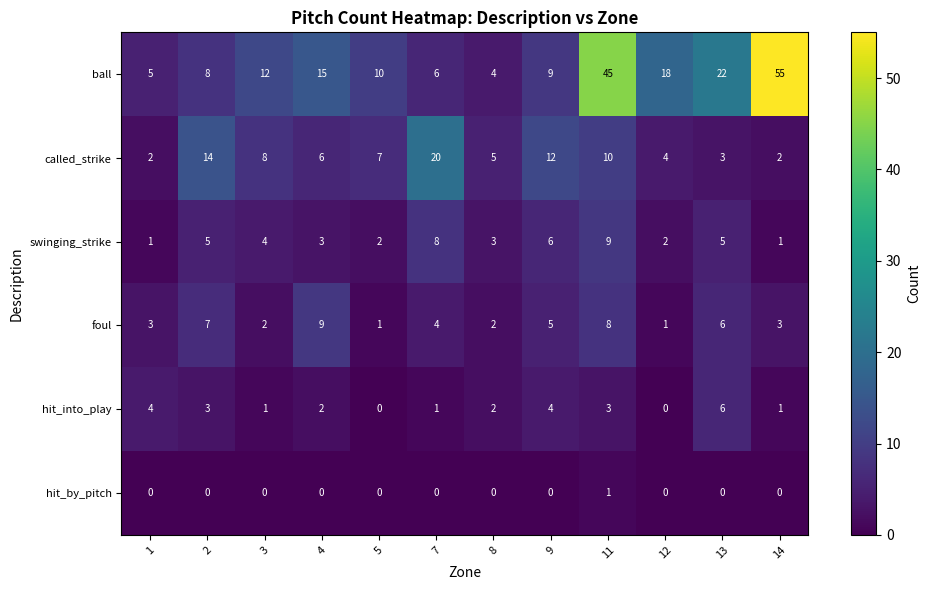

How many data points in ball are less than 12?

6